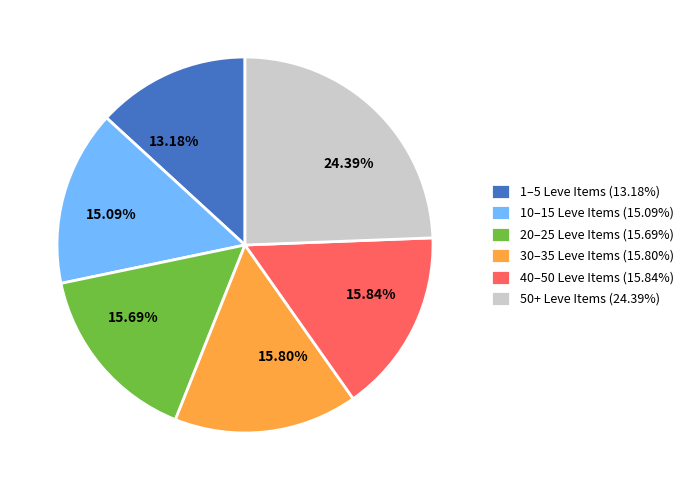

Is the sum of 15.69% and 24.39% greater than half?

No